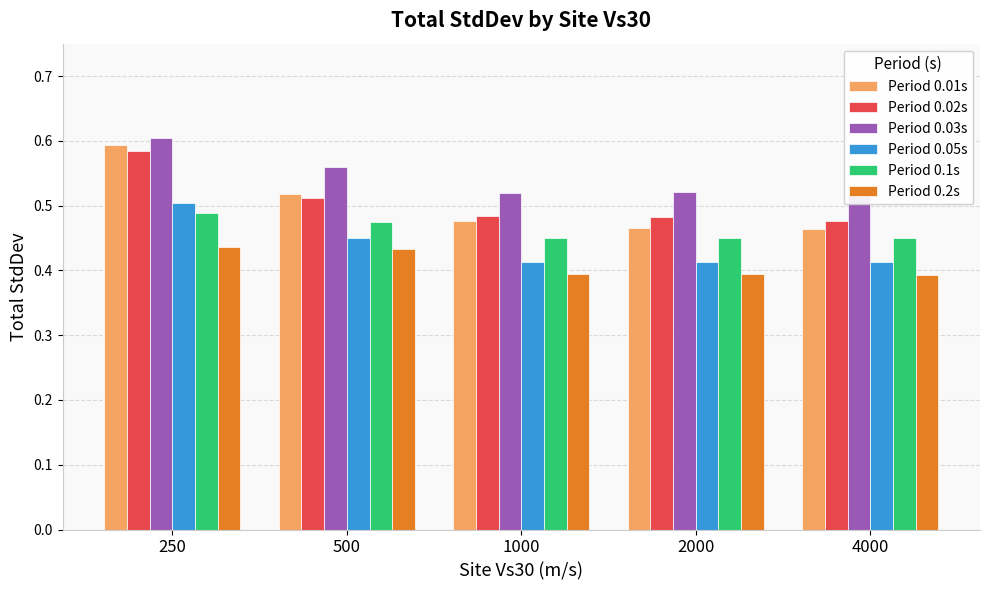

The Period 0.01s series shows 0.5 at 2000. True or false?

True